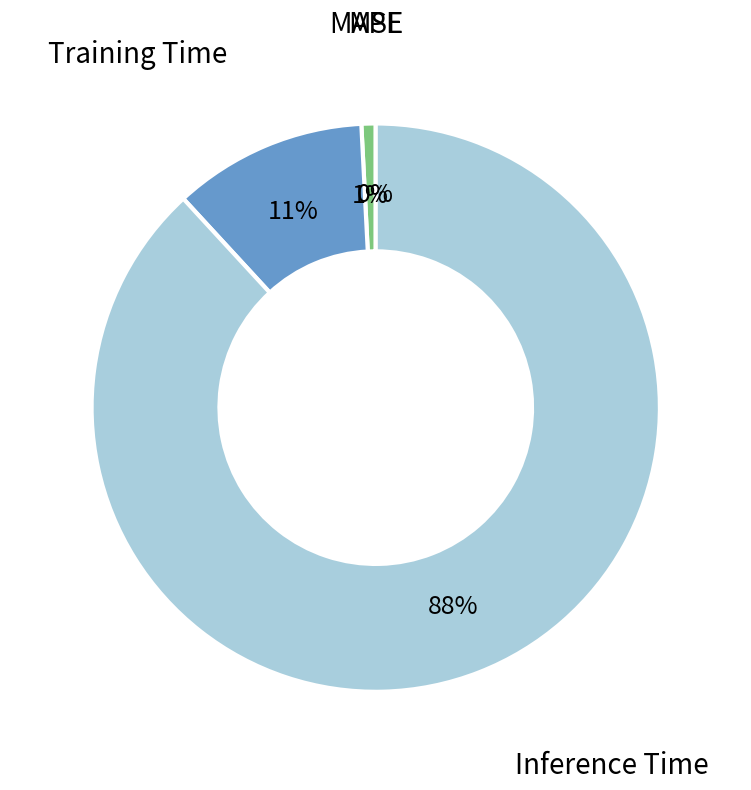

Count the number of slices in the pie.

4